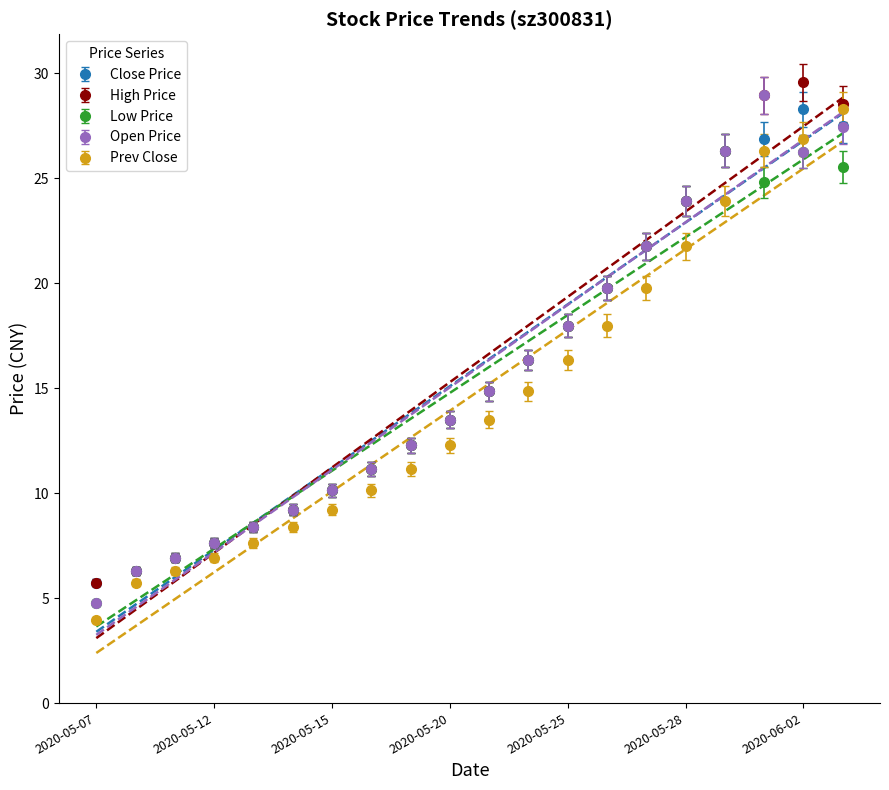

Where do ×îµÍ¼Û and Ç°ÊÕÅÌ first cross each other?

2020-05-29 and 2020-06-01